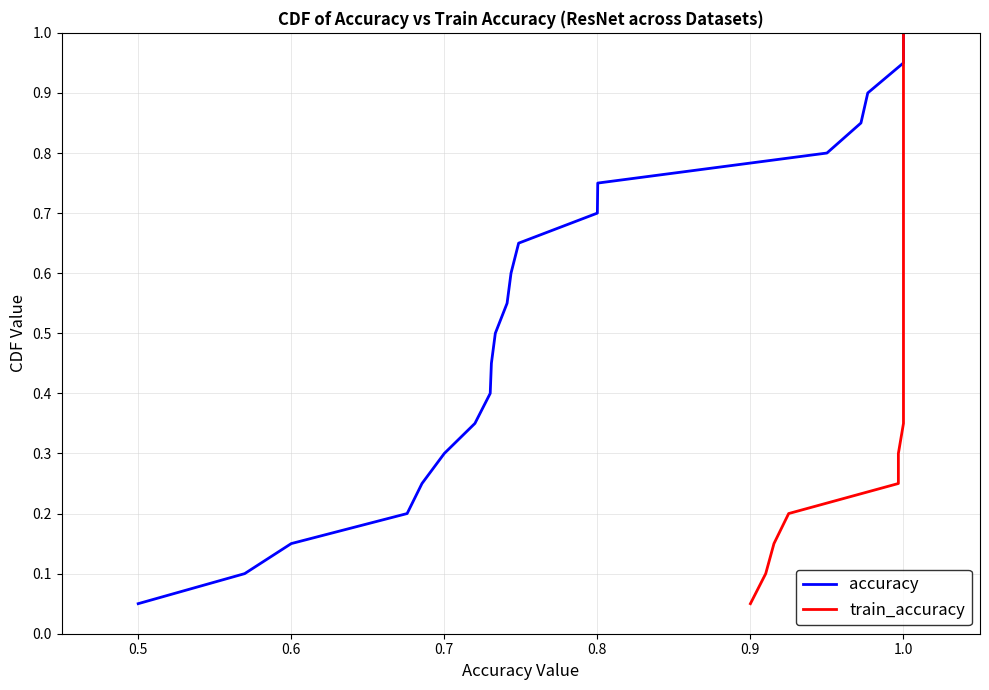

What are all the series names shown in the legend?

accuracy, train_accuracy